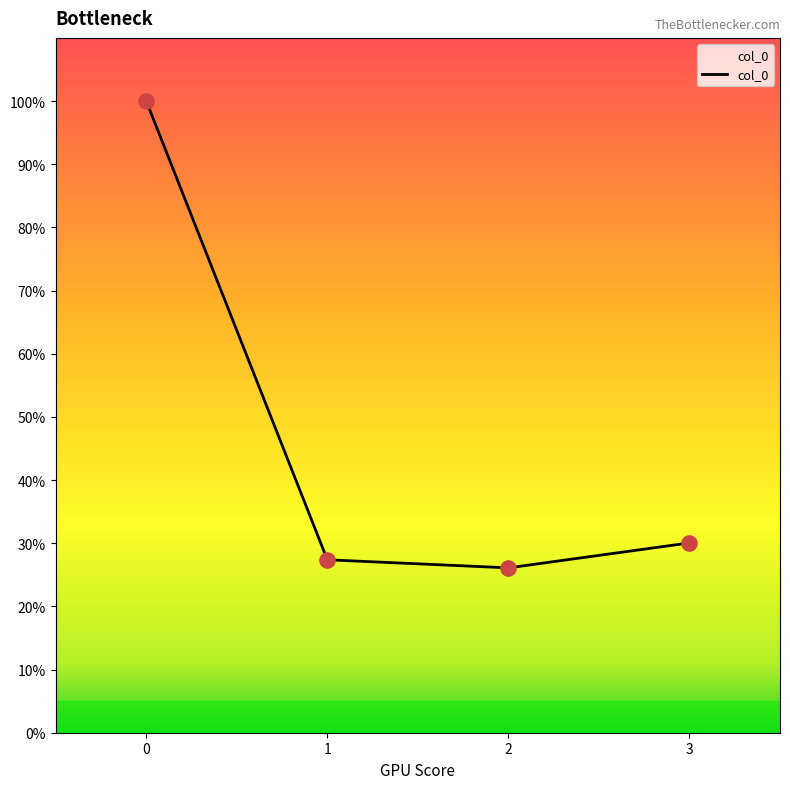

What is the change in value from 1 to 3?

+2.7